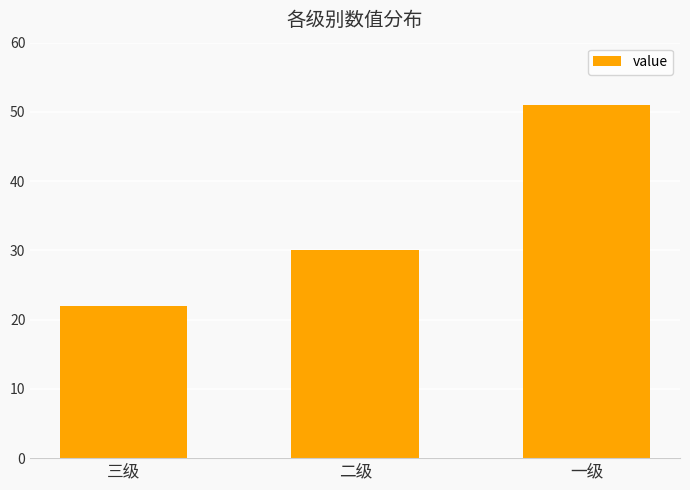

Reading right to left, list all the values displayed in this chart.

一级=51	二级=30	三级=22